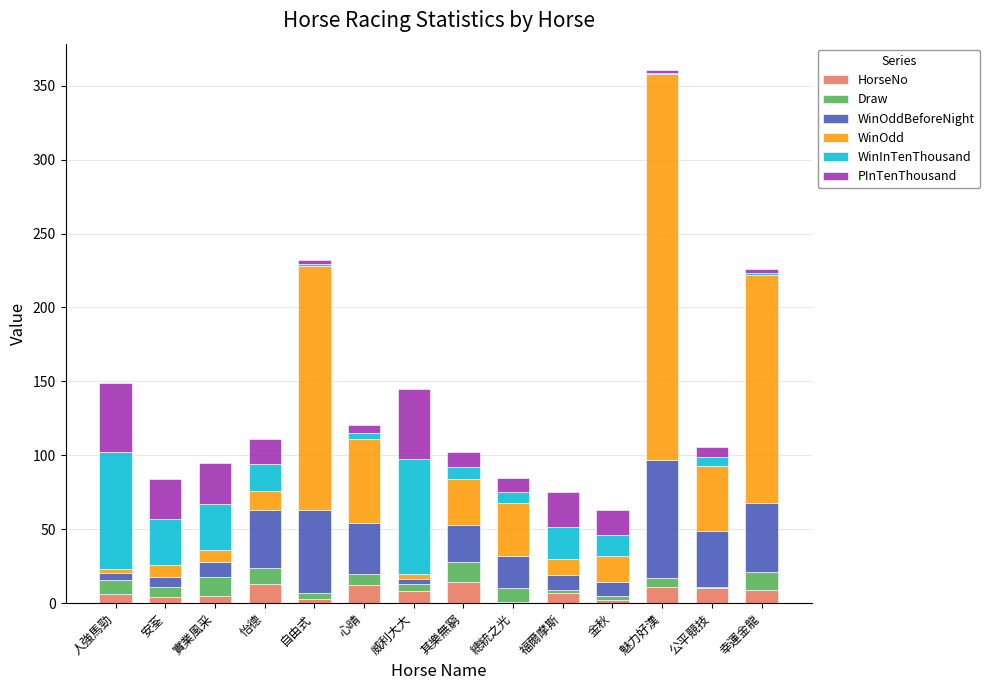

At which category is the sum across all series the highest?

魅力好漢